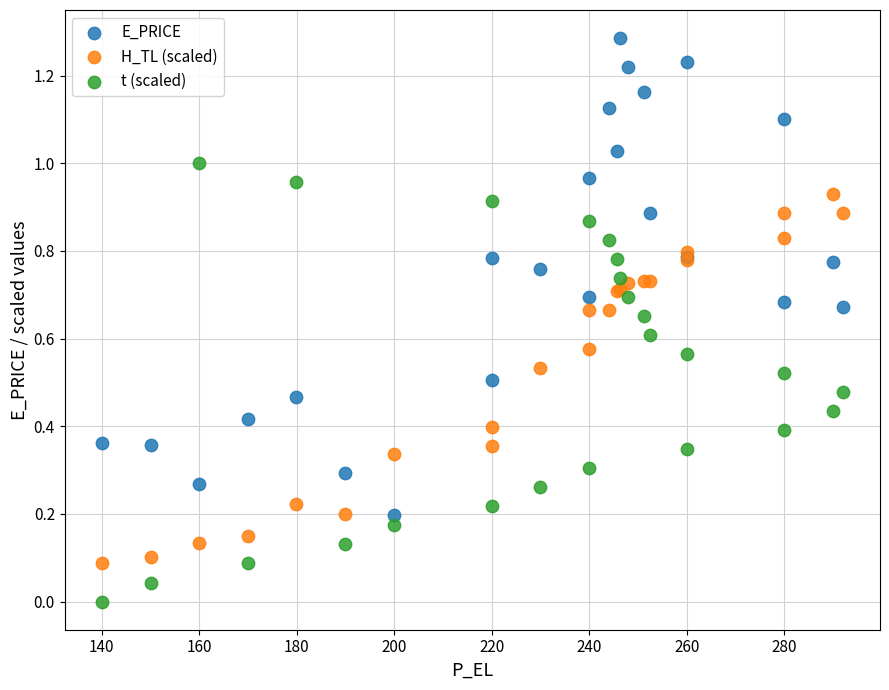

What is the X range (max minus min) for the scatter plot?

152.0